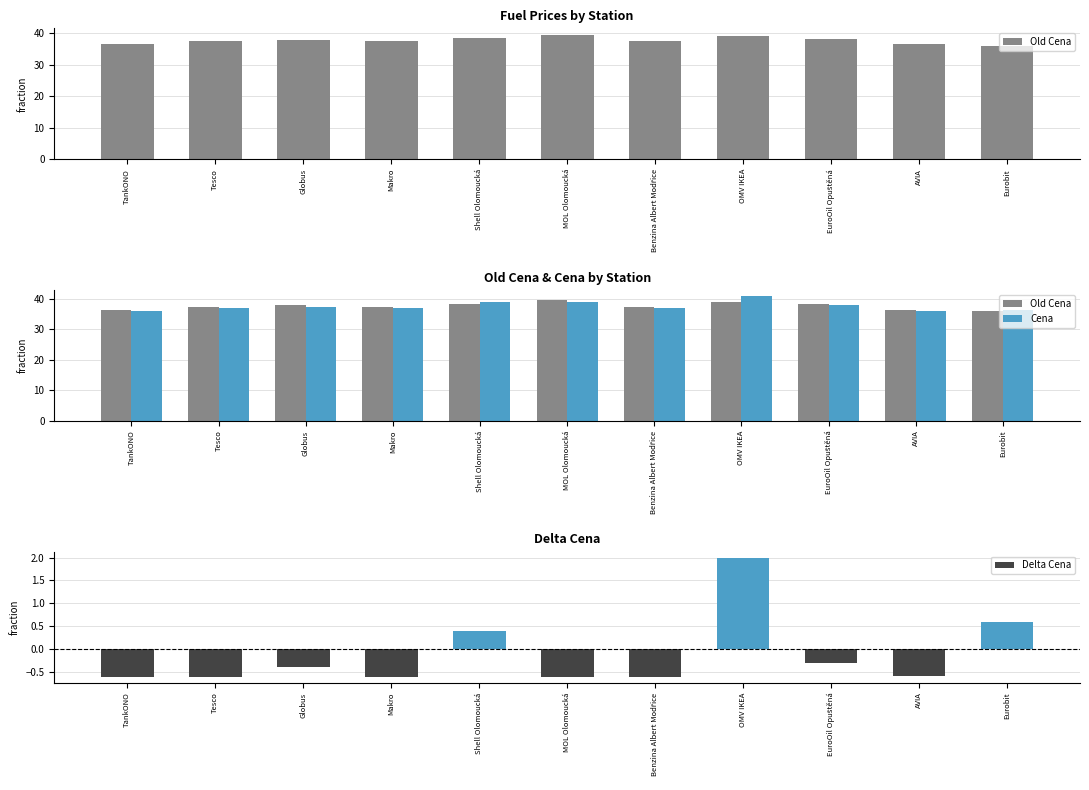

What is the sum of the Delta Cena values at Makro and Tesco?

-1.2